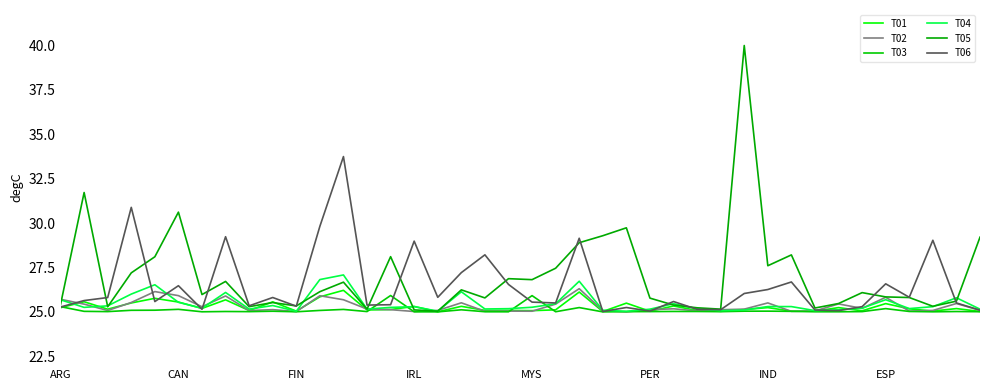

What is the greatest value displayed?

40.0